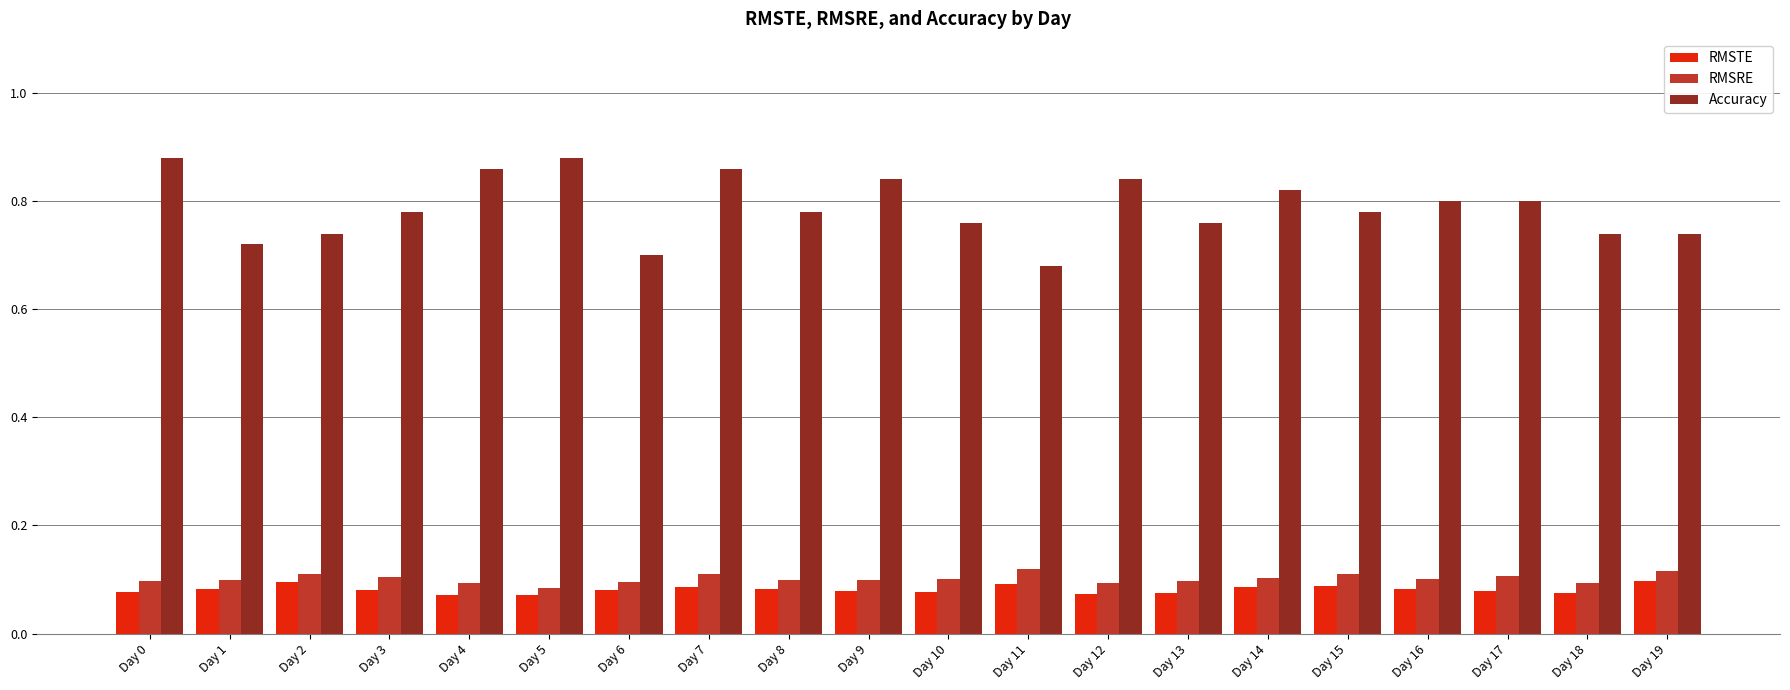

Rank the series at Day 9 from highest to lowest value.

Accuracy, RMSRE, RMSTE